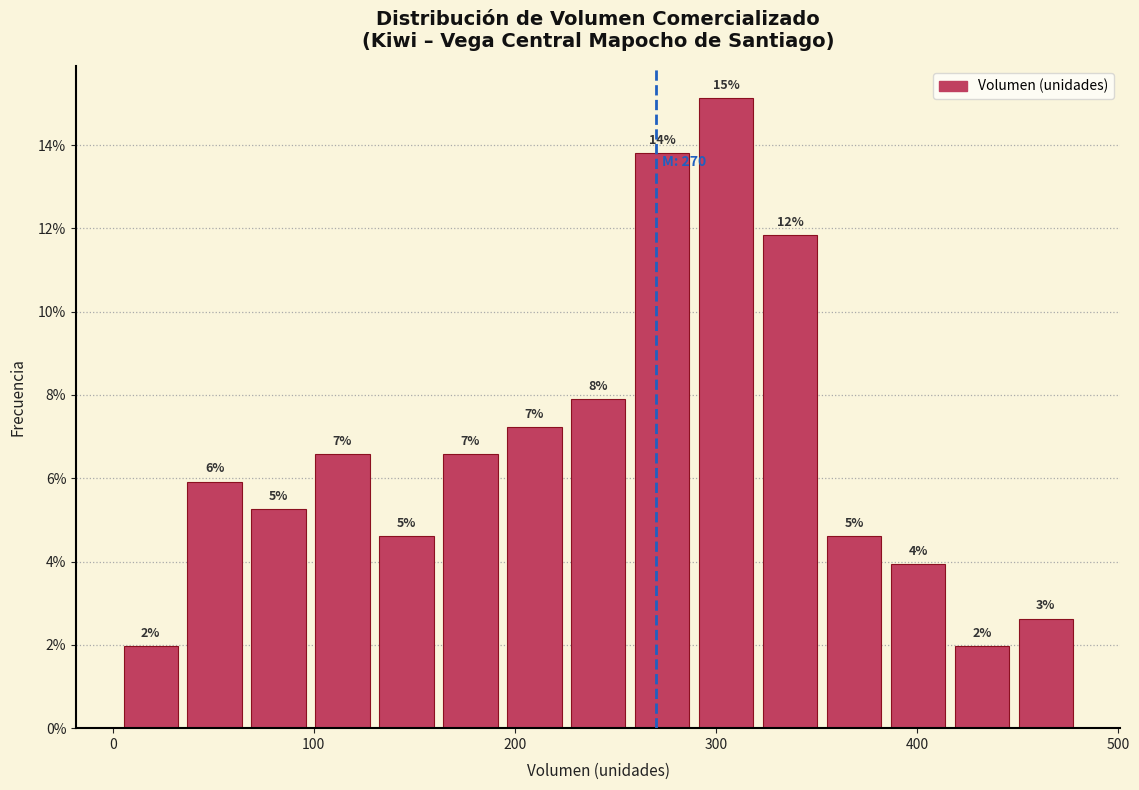

Read against the x-axis, roughly where is the centre of the tallest bar?

310